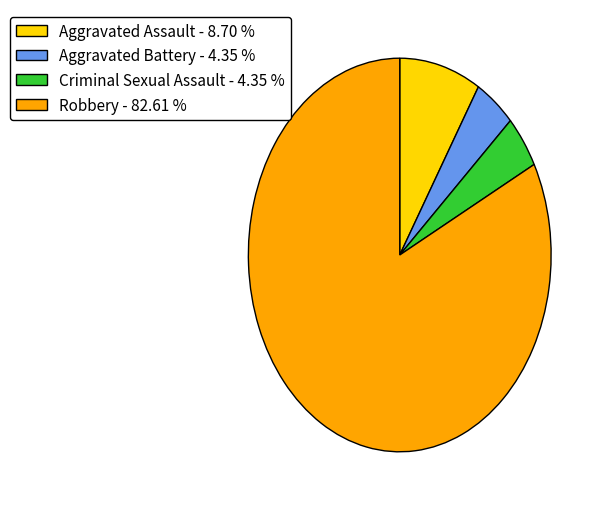

Is it true that Aggravated Battery is 4% of the pie?

True